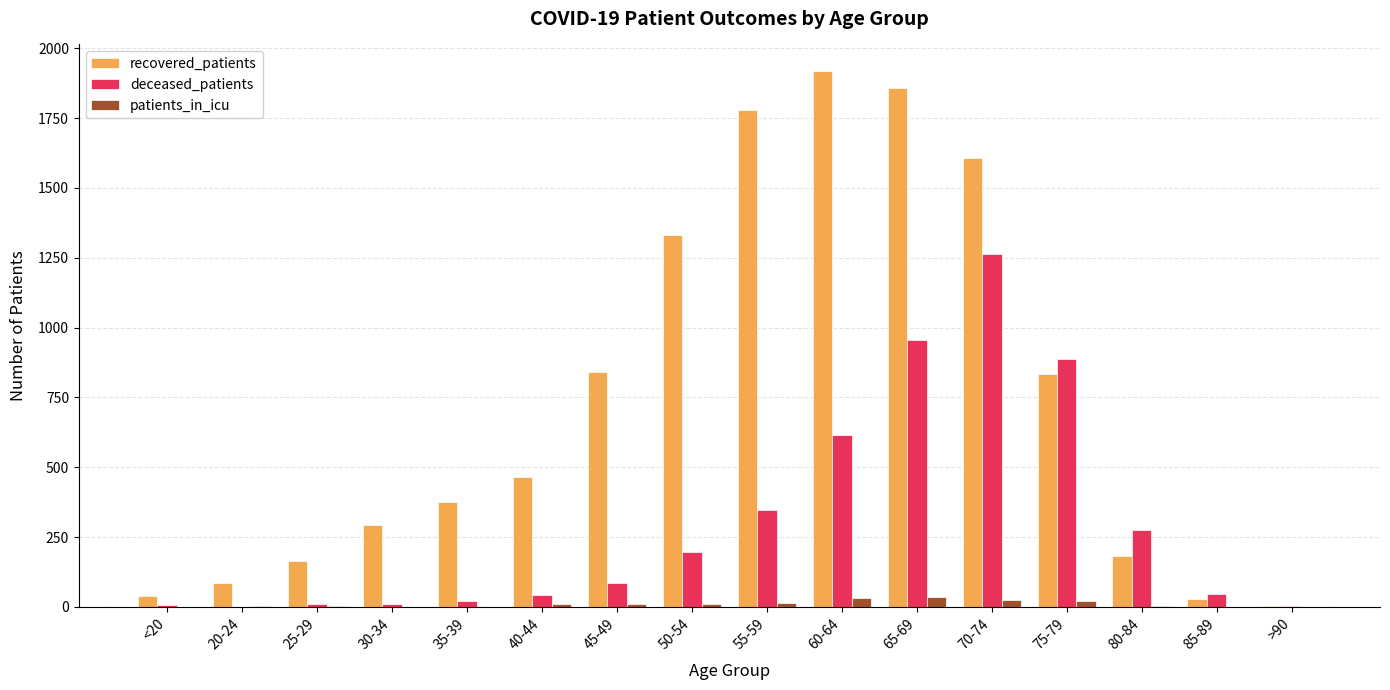

The value of recovered_patients at 30-34 is 292. True or false?

True